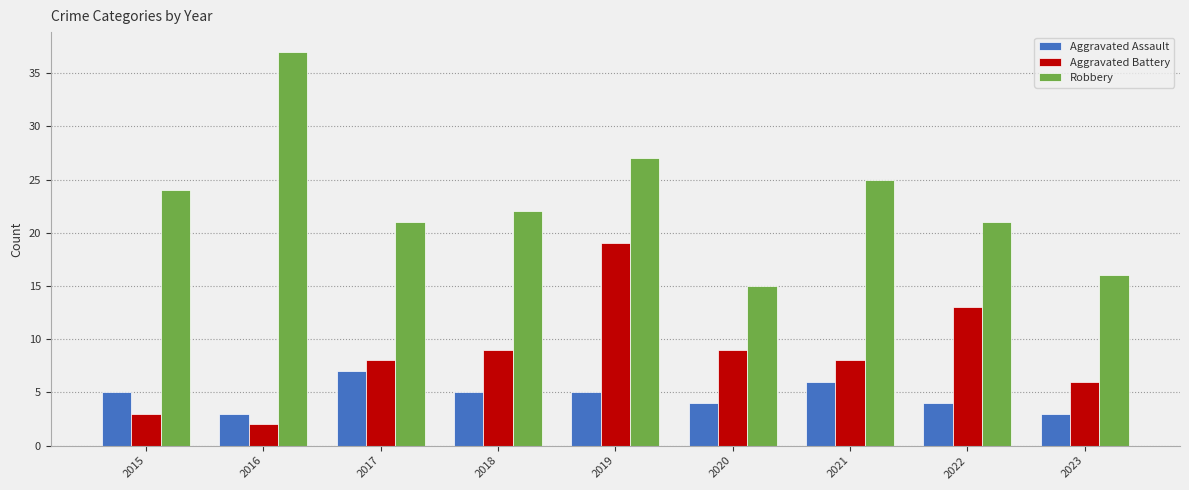

Rank the series at 2020 from lowest to highest value.

Aggravated Assault, Aggravated Battery, Robbery